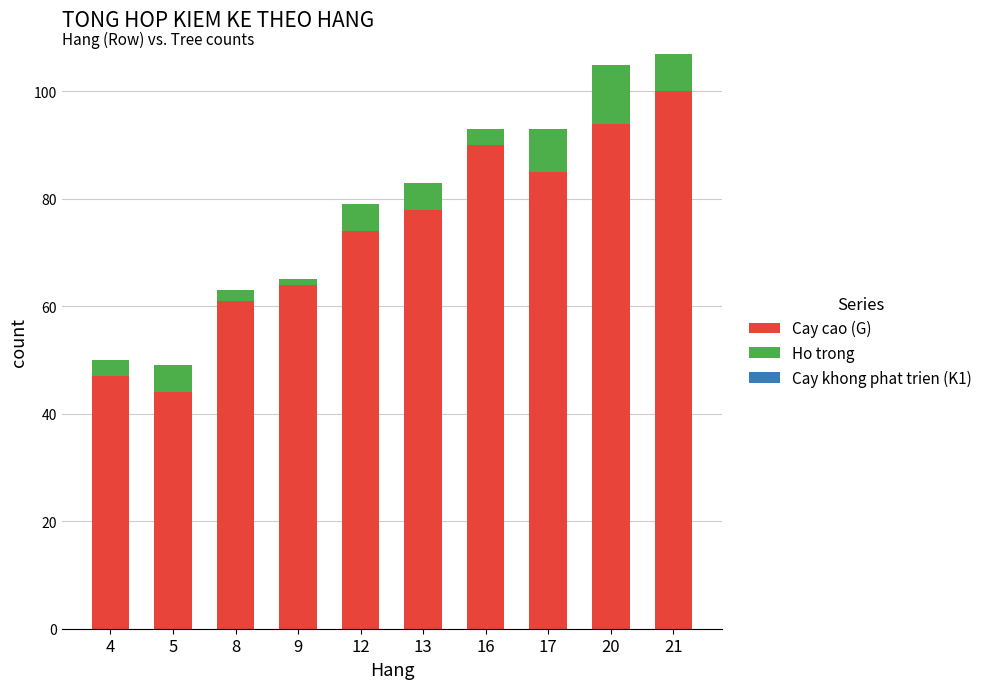

How many bars are there in total?

10